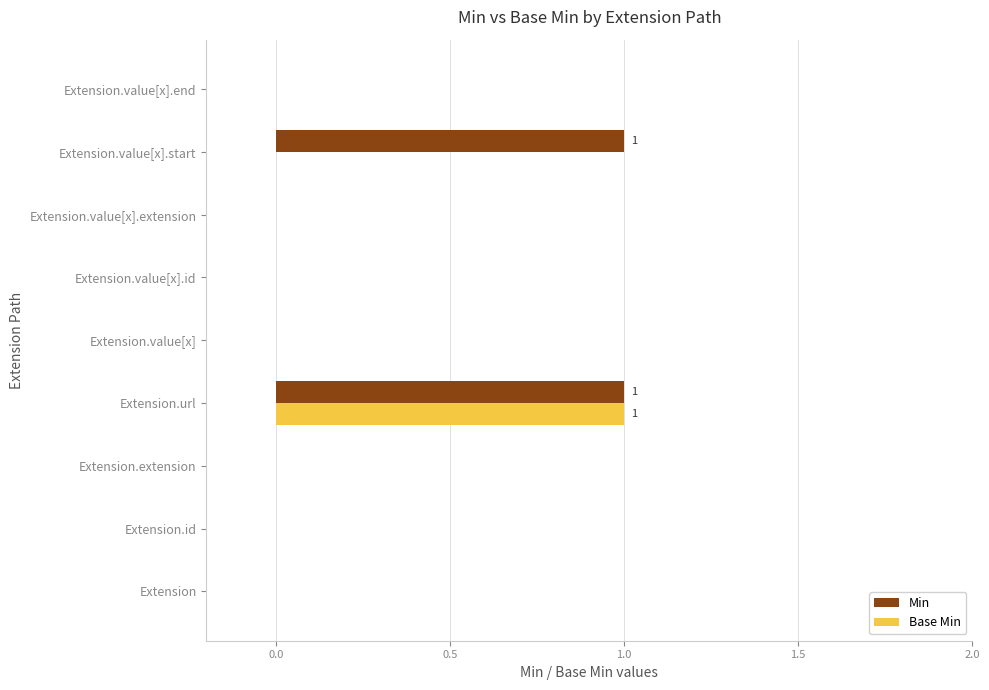

At which label does Base Min reach its peak?

Extension.url